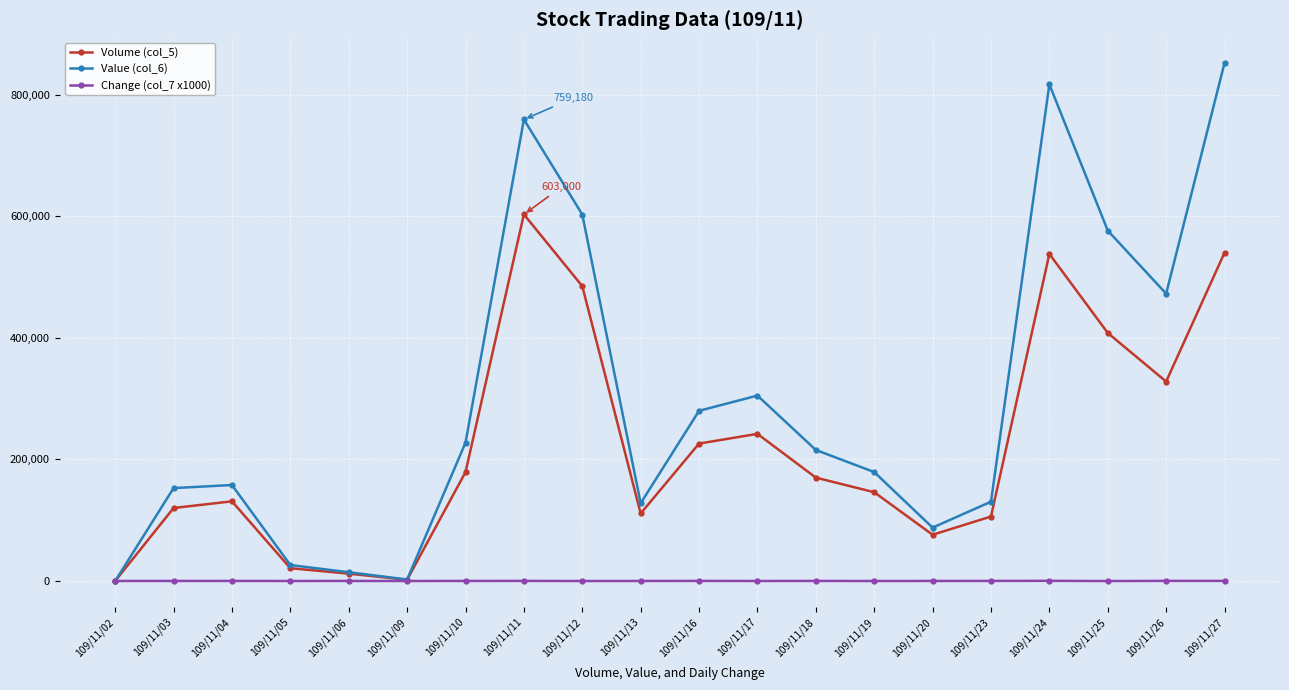

Which series has the widest spread of values?

Value (col_6)